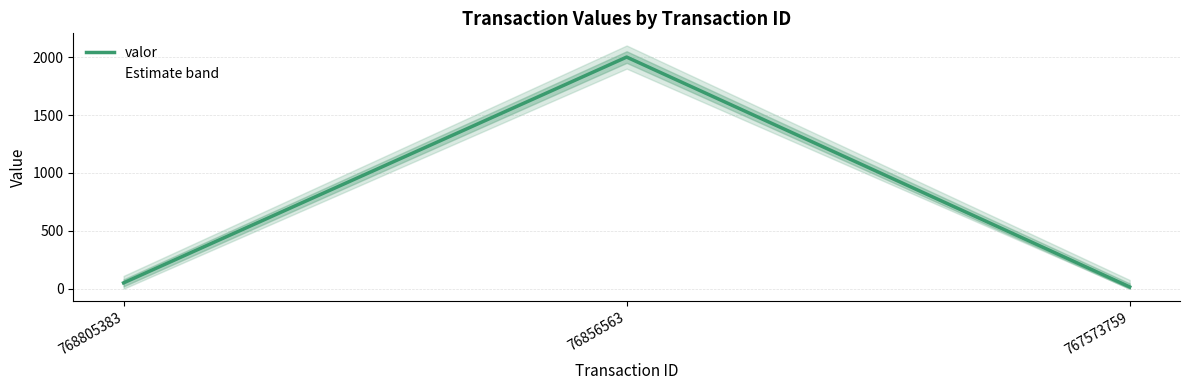

The value at 768805383 is 31.0. True or false?

False